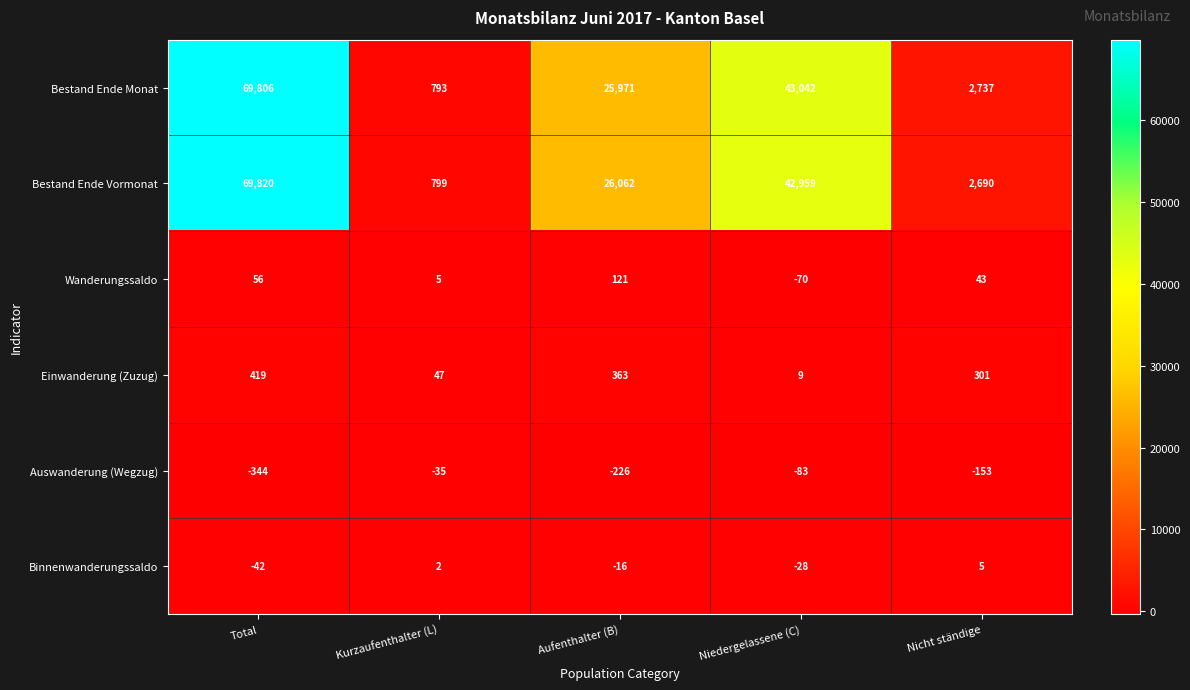

Where is Einwanderung (Zuzug) nearest to the value 214?

Nicht ständige